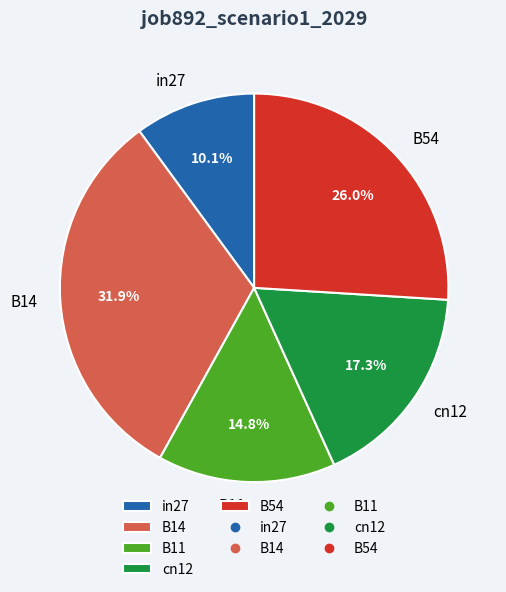

True or false: B14 accounts for 32% of the total.

True